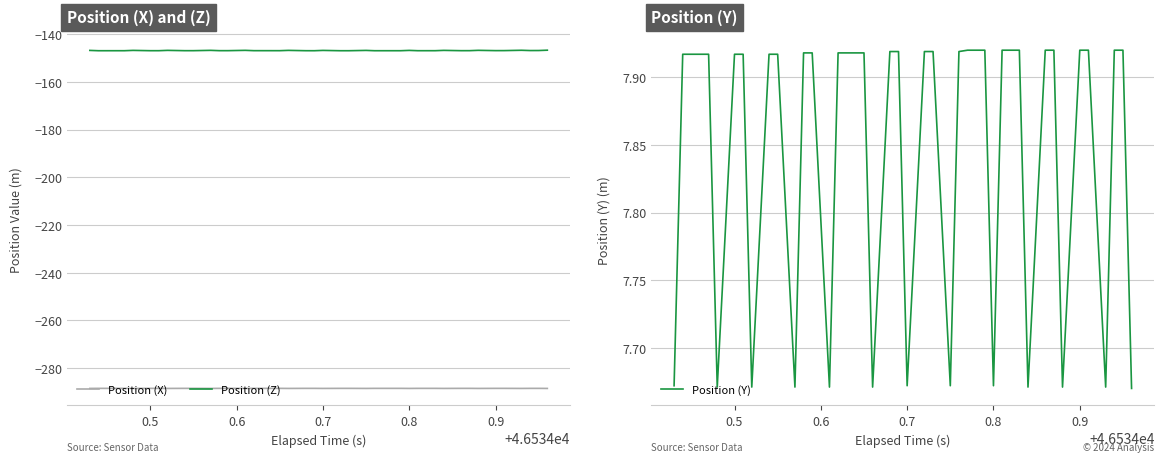

What is the greatest value displayed?

7.9